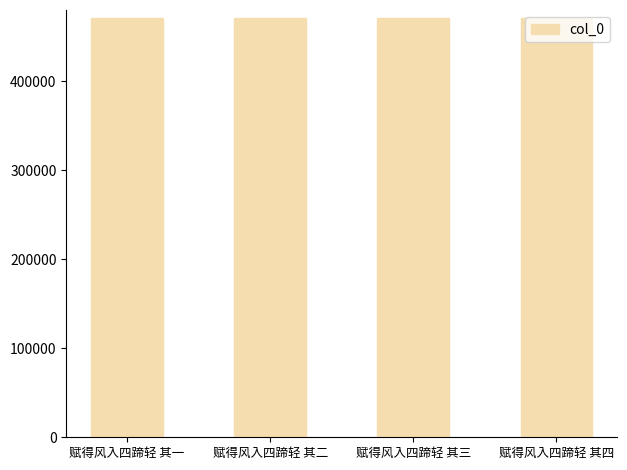

Count the values in the range 471306 to 471308.

3